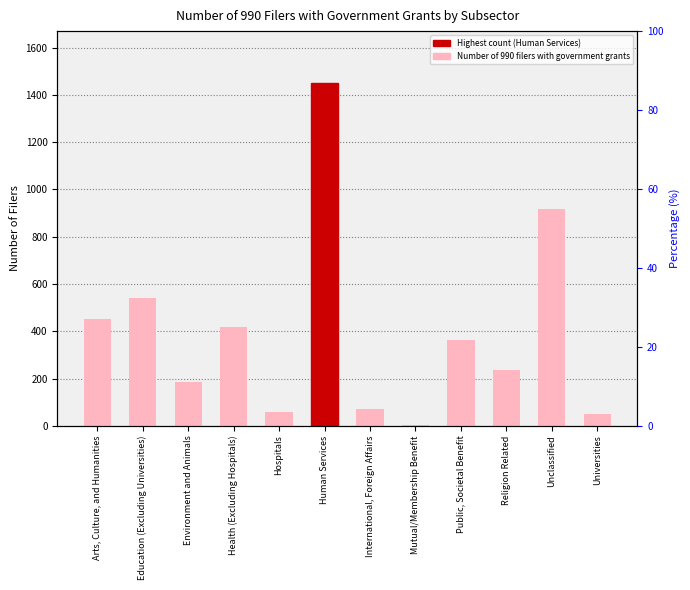

Reading right to left, extract all data points from this chart.

Universities=49	Unclassified=919	Religion Related=237	Public, Societal Benefit=362	Mutual/Membership Benefit=5	International, Foreign Affairs=73	Human Services=1452	Hospitals=60	Health (Excluding Hospitals)=417	Environment and Animals=184	Education (Excluding Universities)=541	Arts, Culture, and Humanities=451